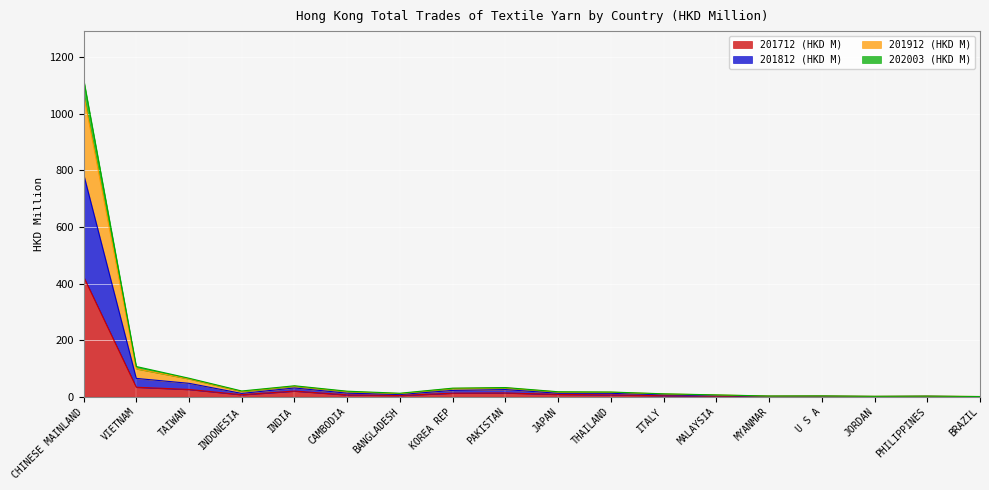

At which category is the sum across all series the highest?

CHINESE MAINLAND